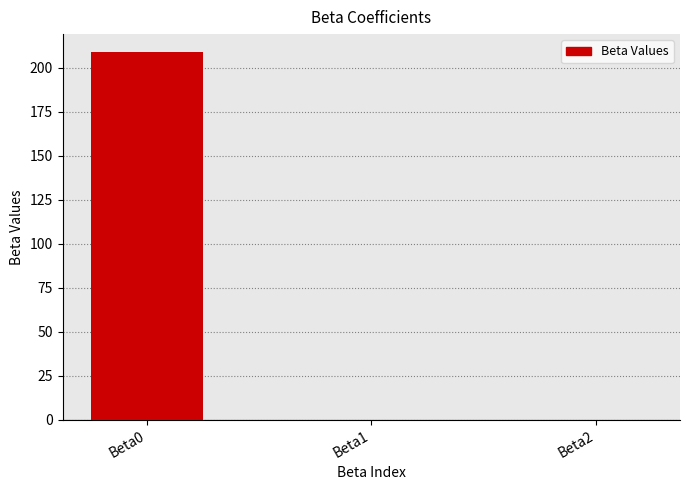

What is the difference between the values at Beta2 and Beta0?

208.7